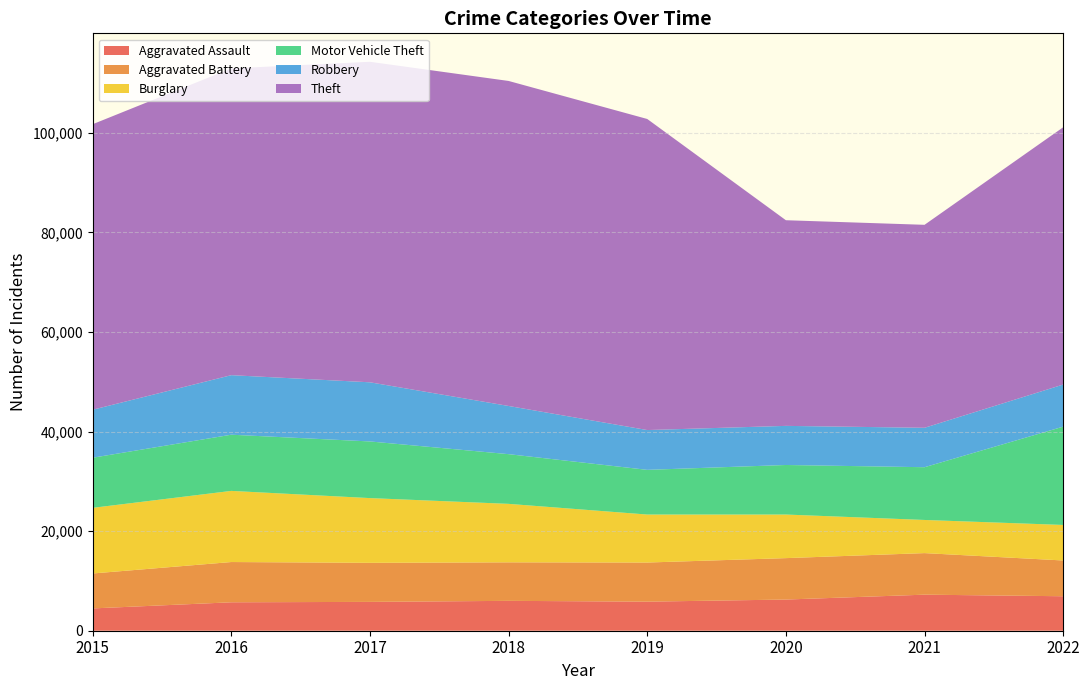

Reading left to right, what are all the values shown in this chart?

Aggravated Assault: 2015=4480	2016=5712	2017=5793	2018=6001	2019=5840	2020=6263	2021=7243	2022=6925
Aggravated Battery: 2015=7018	2016=8085	2017=7845	2018=7735	2019=7857	2020=8319	2021=8347	2022=7184
Burglary: 2015=13184	2016=14289	2017=13001	2018=11746	2019=9639	2020=8756	2021=6658	2022=7136
Motor Vehicle Theft: 2015=10068	2016=11286	2017=11380	2018=9983	2019=8977	2020=9952	2021=10595	2022=19746
Robbery: 2015=9638	2016=11960	2017=11880	2018=9679	2019=7994	2020=7856	2021=7920	2022=8457
Theft: 2015=57350	2016=61618	2017=64380	2018=65283	2019=62483	2020=41307	2021=40769	2022=51675